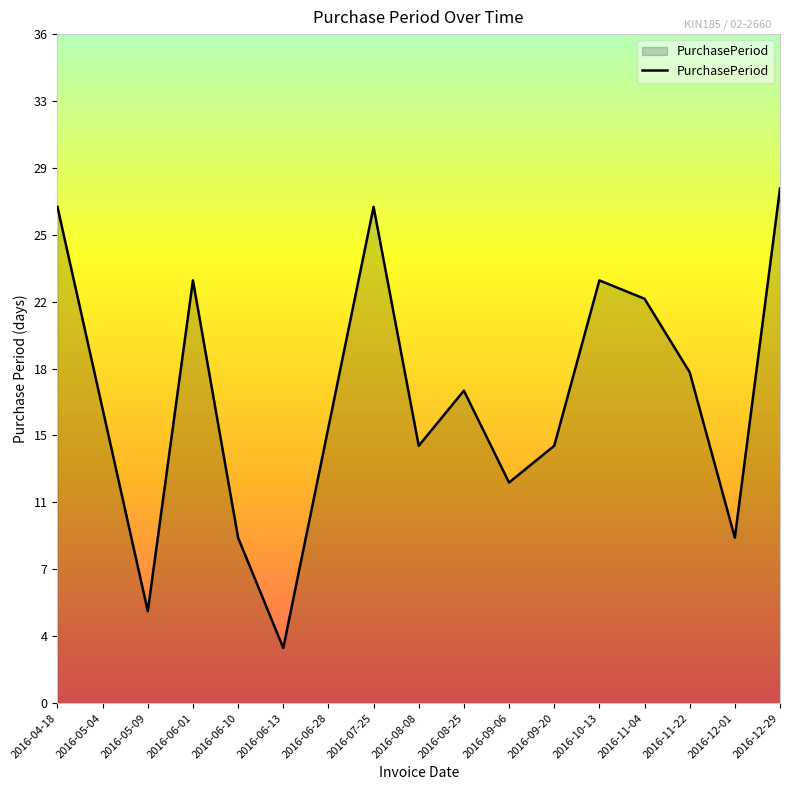

Which label corresponds to the smallest value in the chart?

2016-06-13